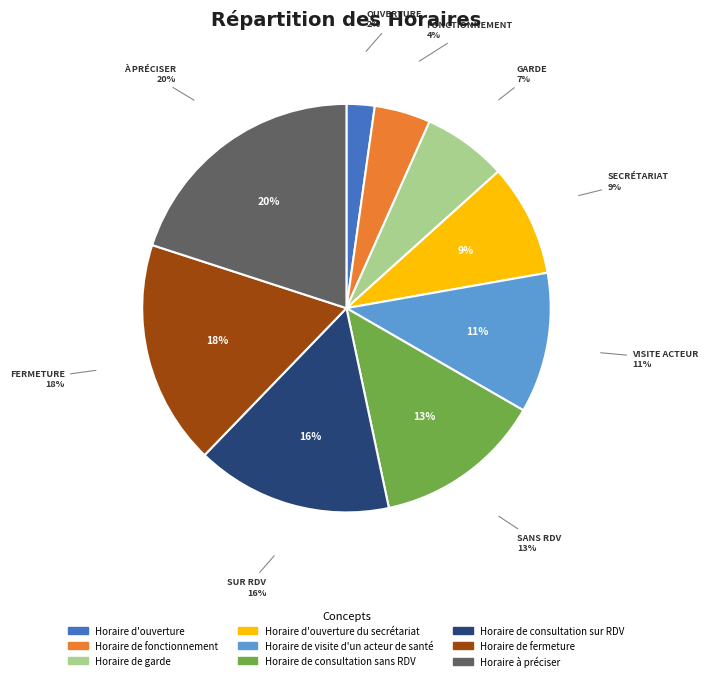

To the nearest percent, what is the difference between the largest and smallest slice percentages?

18%